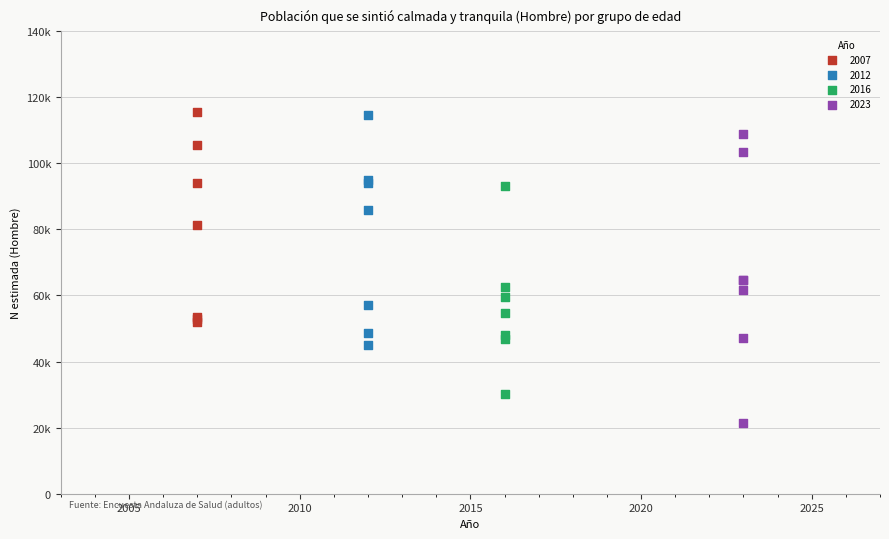

What are all the series names shown in the legend?

2007, 2012, 2016, 2023